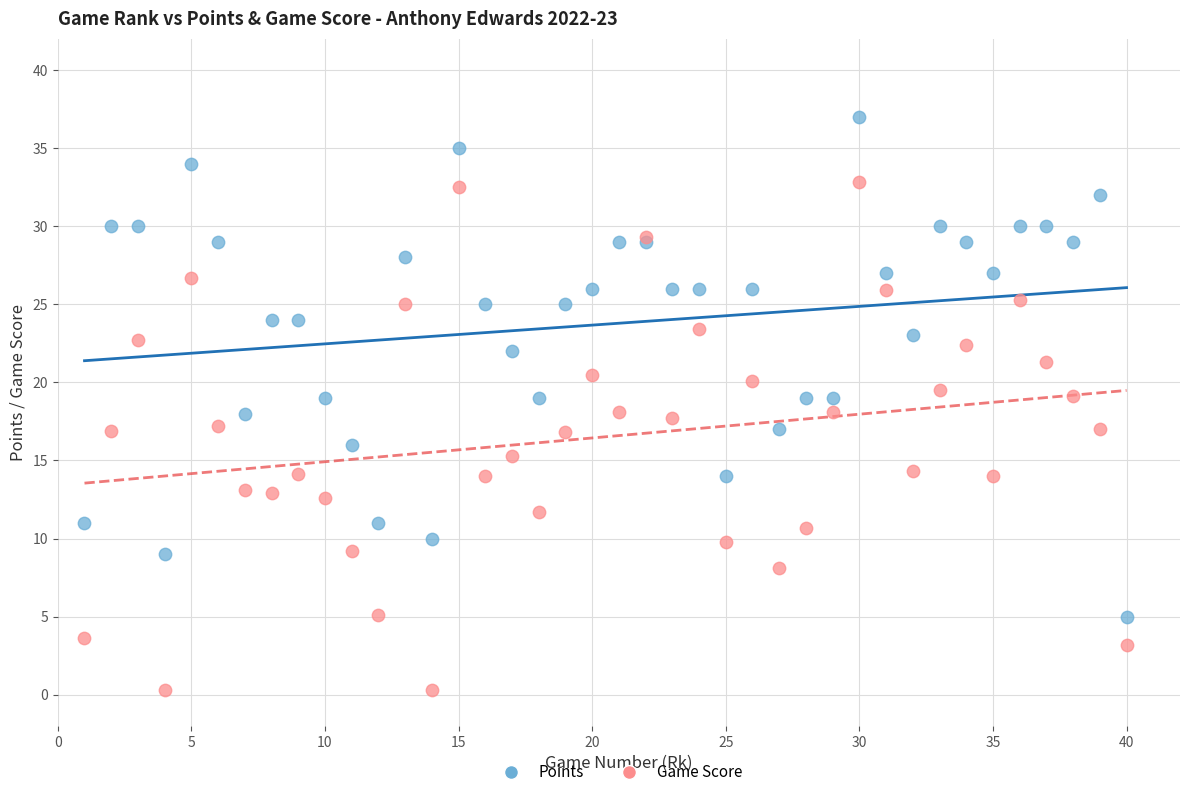

Which series reaches the maximum Y coordinate?

Points